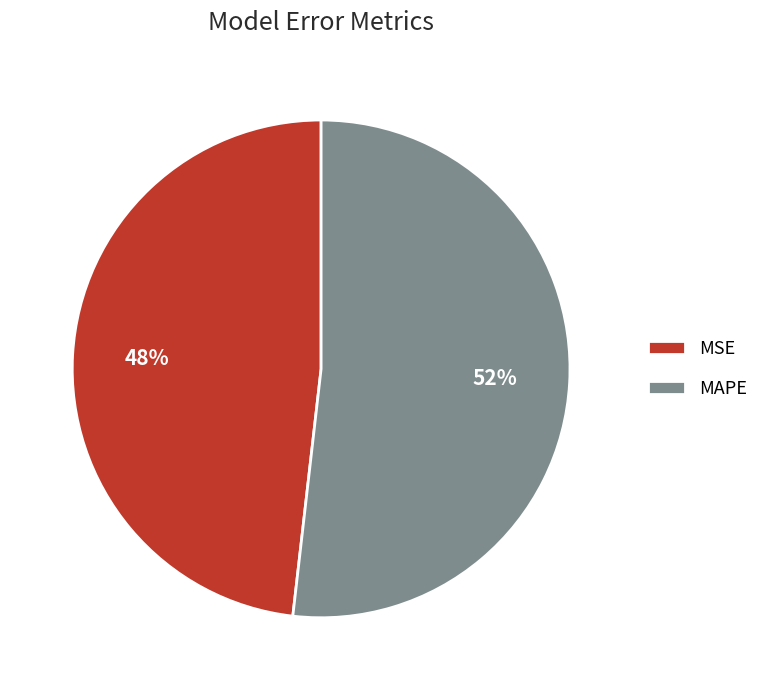

What is the smallest slice in the pie chart?

MSE